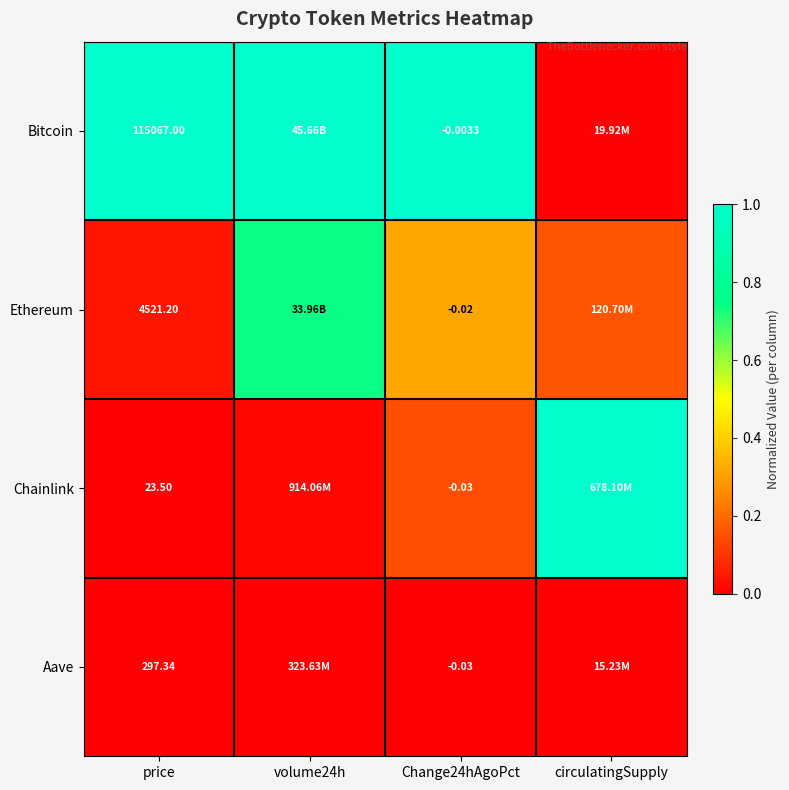

Between price and Change24hAgoPct, which series saw the biggest shift?

Bitcoin